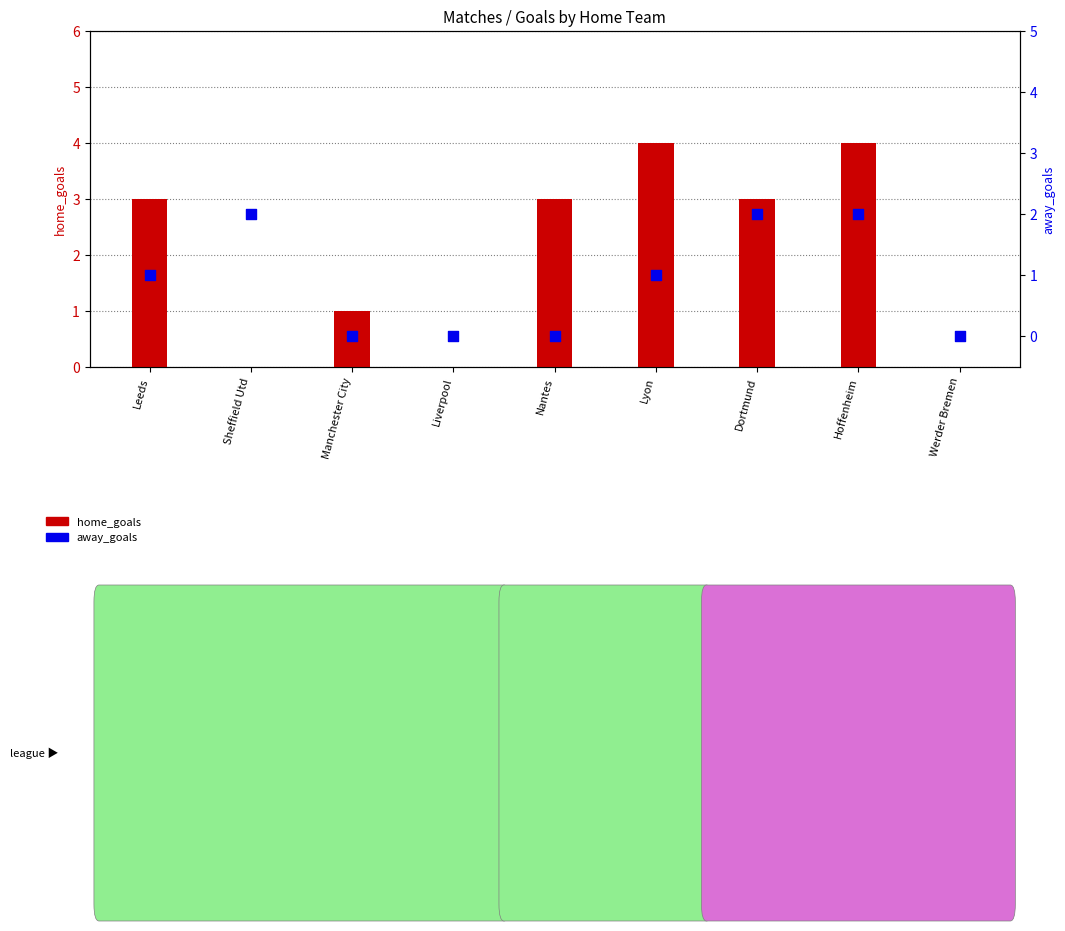

Is the value of away_goals at Werder Bremen greater than the value of home_goals at Liverpool?

No